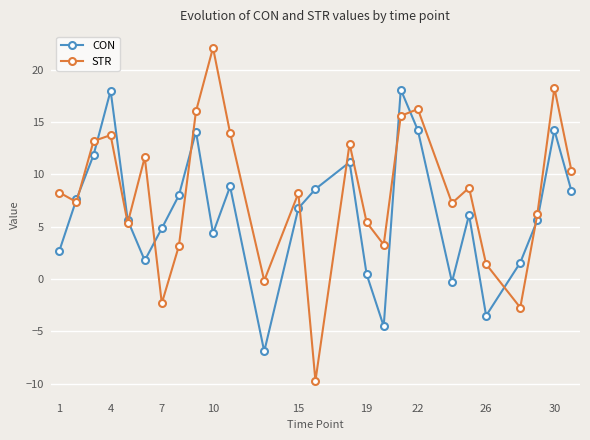

What is the maximum value for STR?

22.1